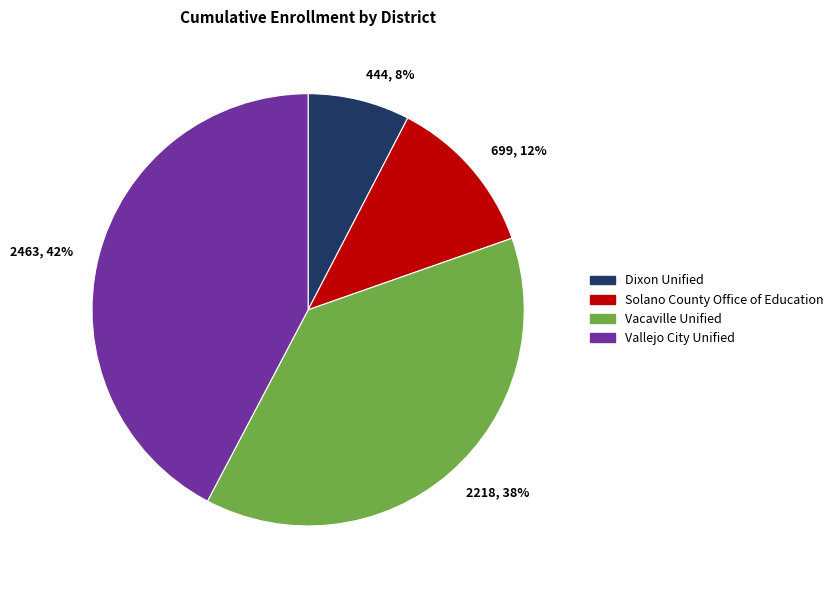

To the nearest percent, what is the average slice percentage?

25%